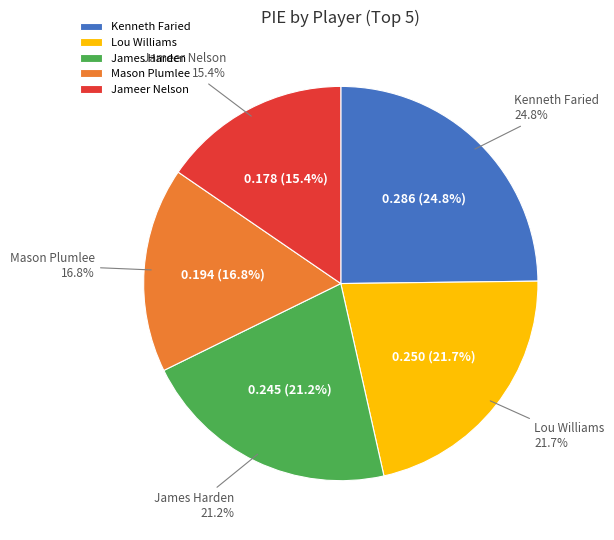

True or false: Will Barton accounts for 7% of the total.

False